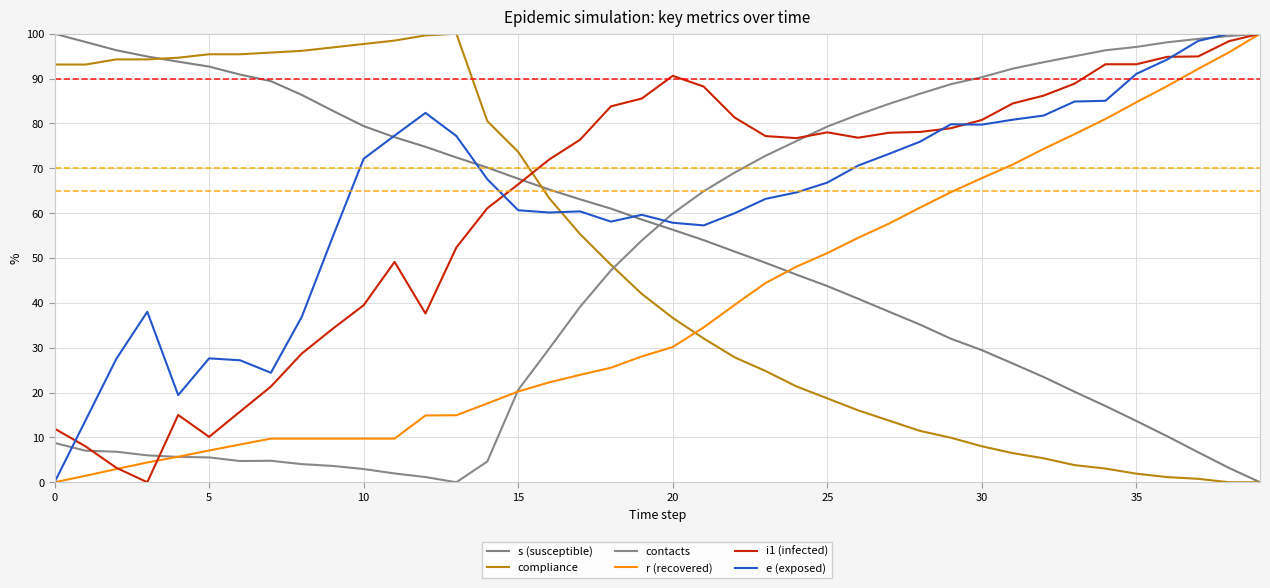

How many lines are shown in the chart?

6